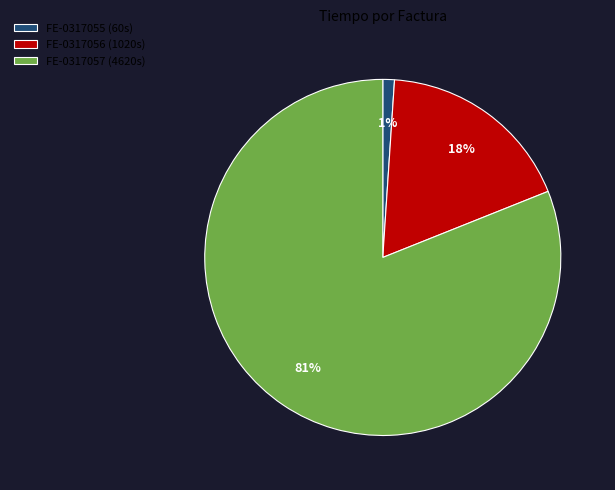

To the nearest percent, what percentage of the pie is FE-0317057?

81%